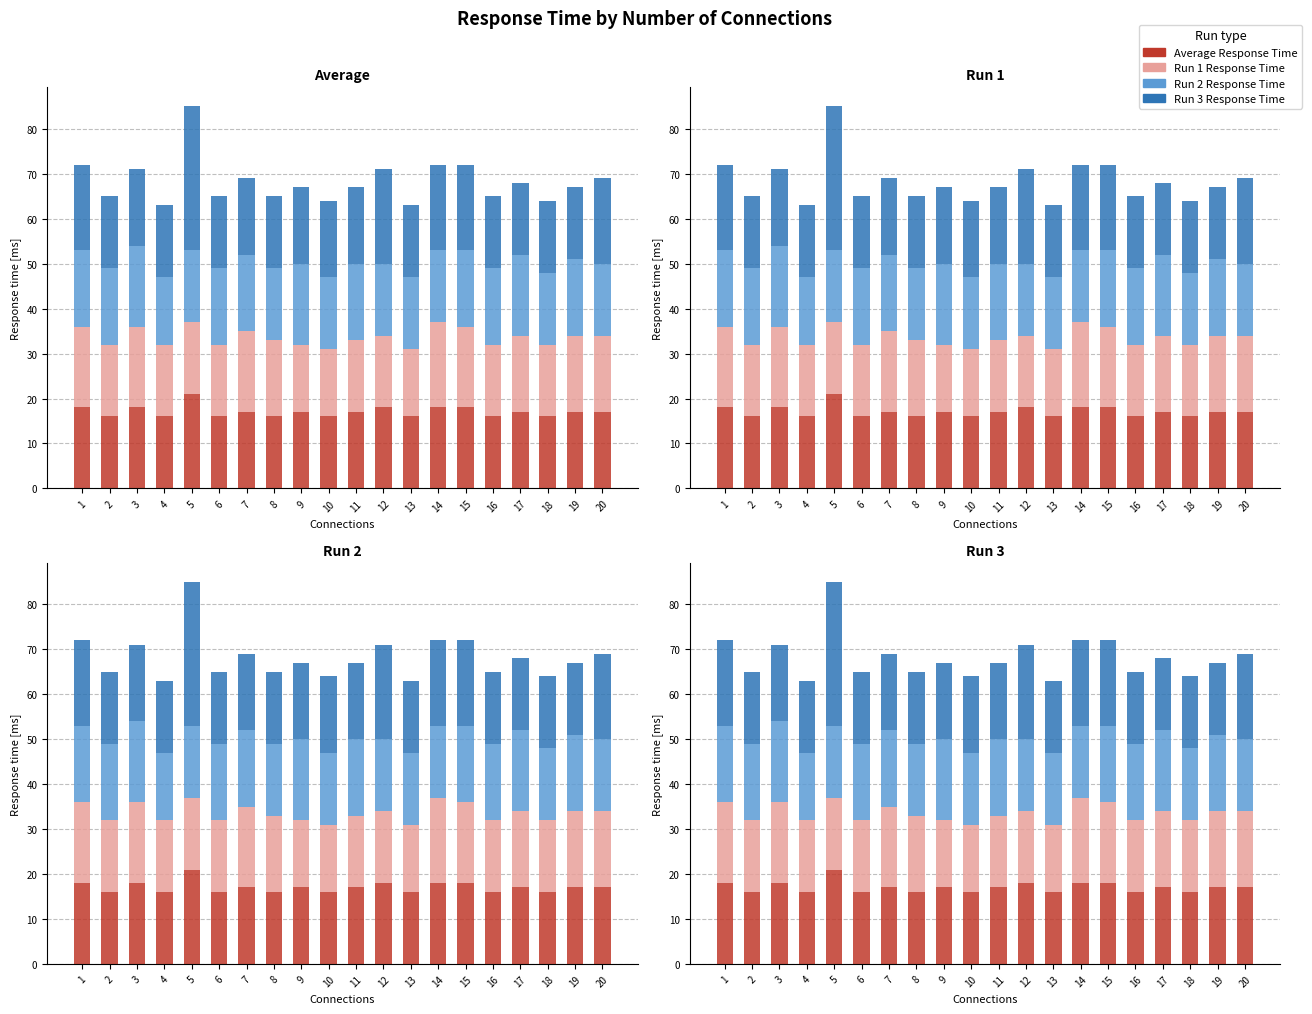

Reading left to right, transcribe all the data shown in this chart.

Average Response Time: 1=18	2=16	3=18	4=16	5=21	6=16	7=17	8=16	9=17	10=16	11=17	12=18	13=16	14=18	15=18	16=16	17=17	18=16	19=17	20=17
Run 1 Response Time: 1=18	2=16	3=18	4=16	5=16	6=16	7=18	8=17	9=15	10=15	11=16	12=16	13=15	14=19	15=18	16=16	17=17	18=16	19=17	20=17
Run 2 Response Time: 1=17	2=17	3=18	4=15	5=16	6=17	7=17	8=16	9=18	10=16	11=17	12=16	13=16	14=16	15=17	16=17	17=18	18=16	19=17	20=16
Run 3 Response Time: 1=19	2=16	3=17	4=16	5=32	6=16	7=17	8=16	9=17	10=17	11=17	12=21	13=16	14=19	15=19	16=16	17=16	18=16	19=16	20=19